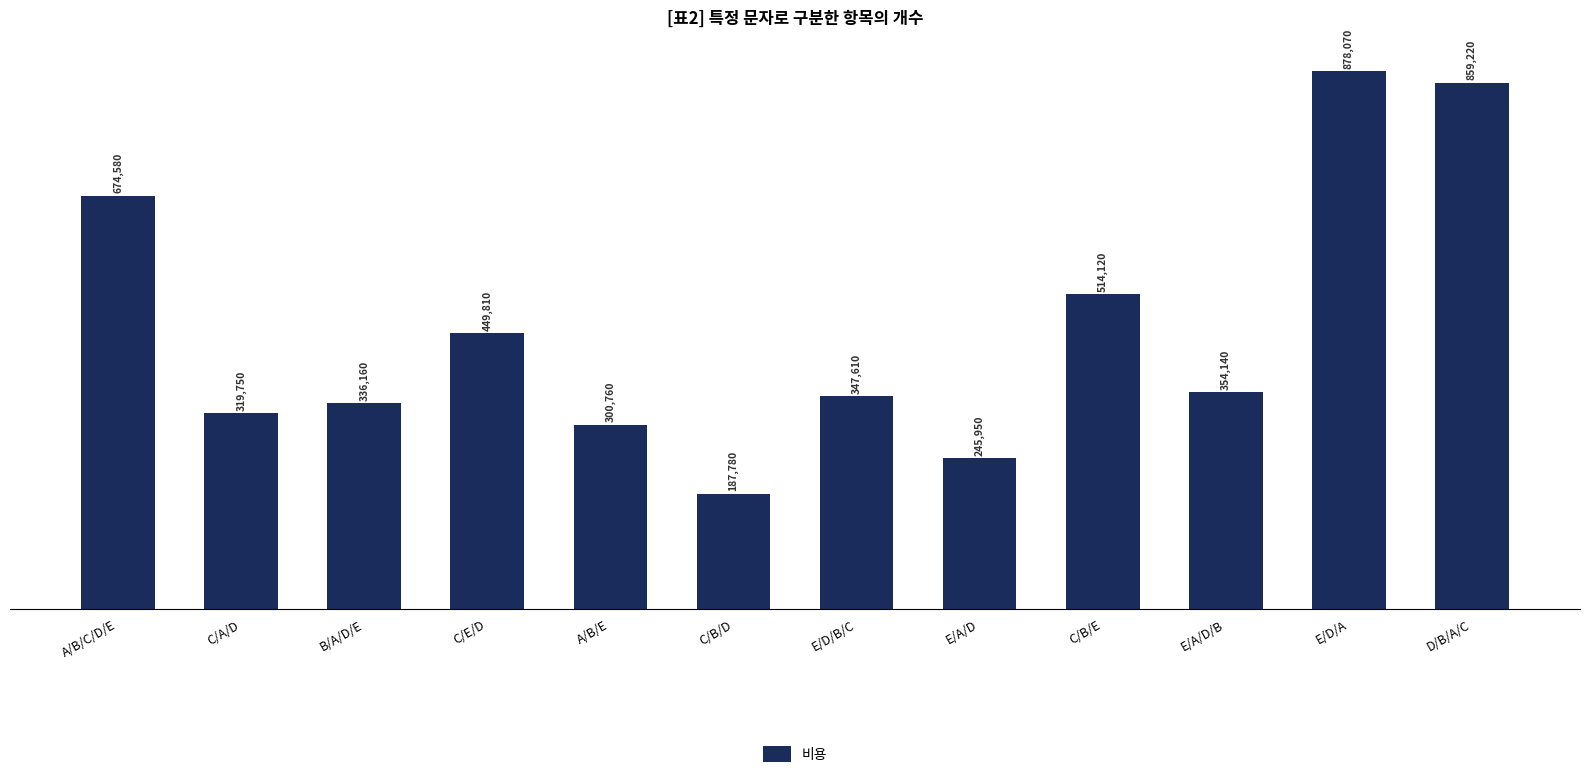

The value at E/A/D/B is 138864. True or false?

False